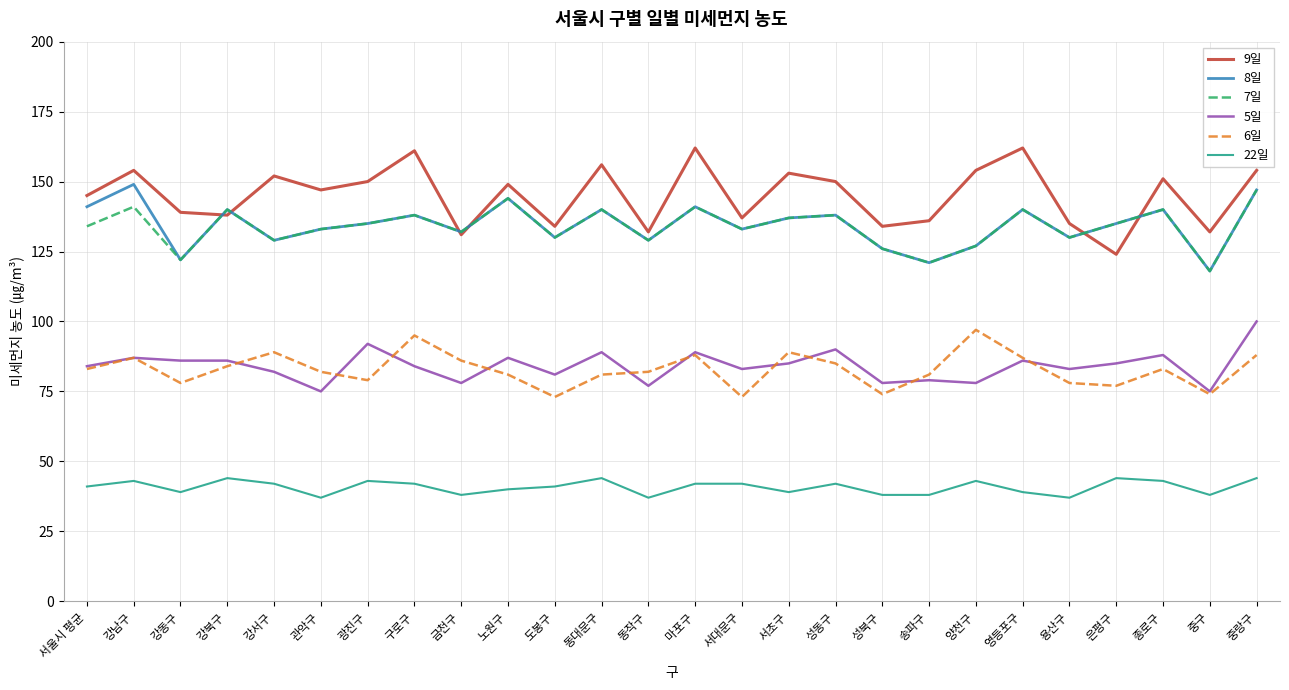

Is the value of 9일 at 강북구 greater than the value of 22일 at 서대문구?

Yes